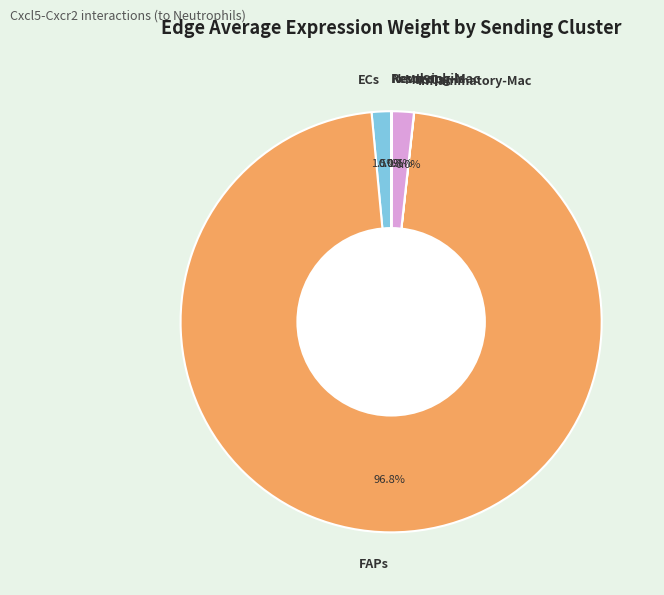

What portion of the pie excludes ECs?

98.5%